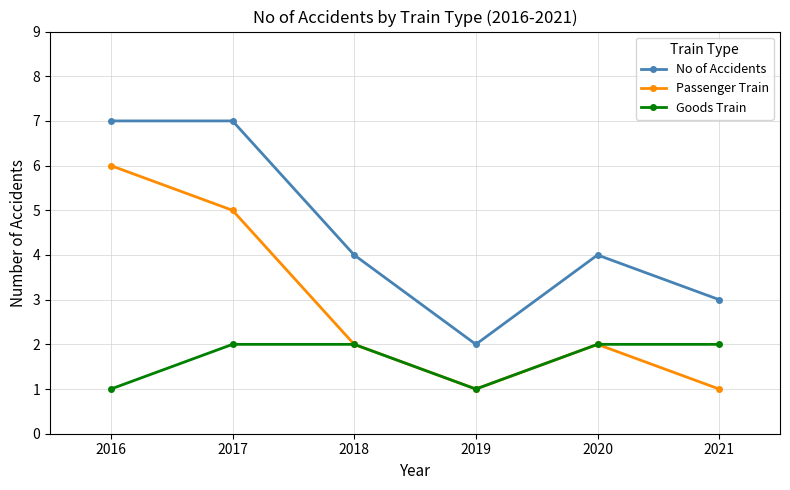

List the series in order of their overall mean, lowest first.

Goods Train, Passenger Train, No of Accidents